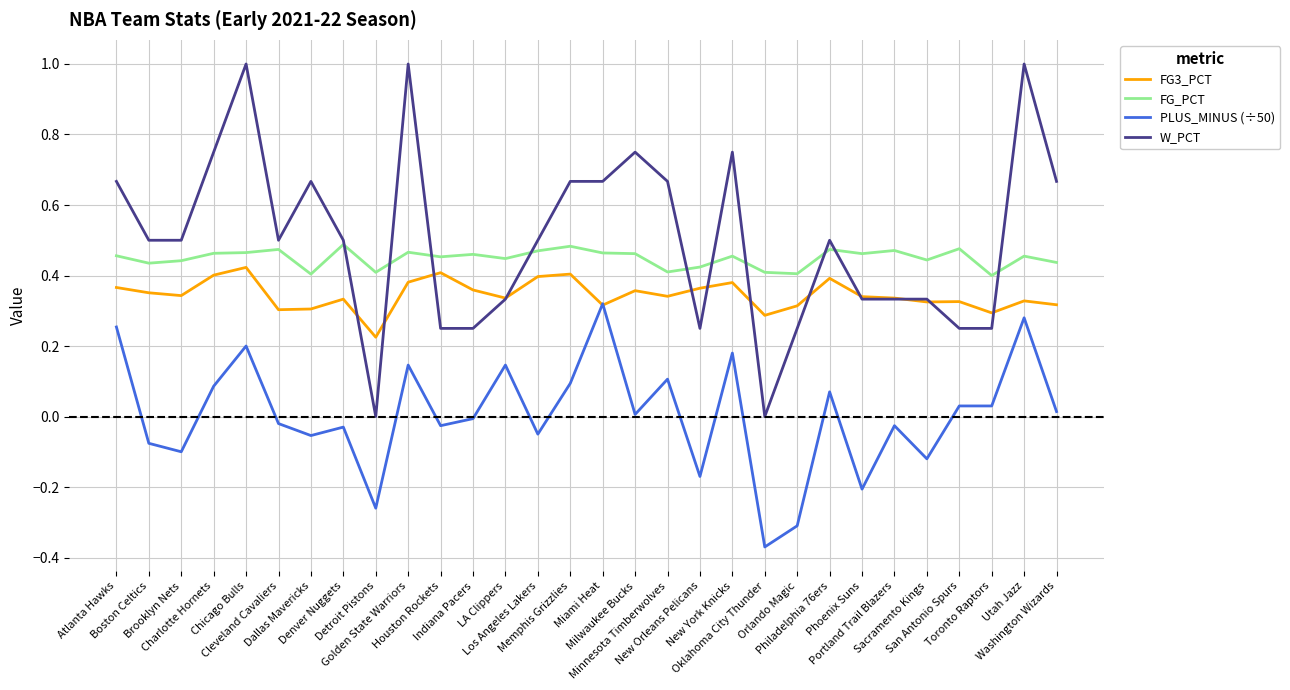

Between Charlotte Hornets and Sacramento Kings, which series saw the biggest shift?

W_PCT